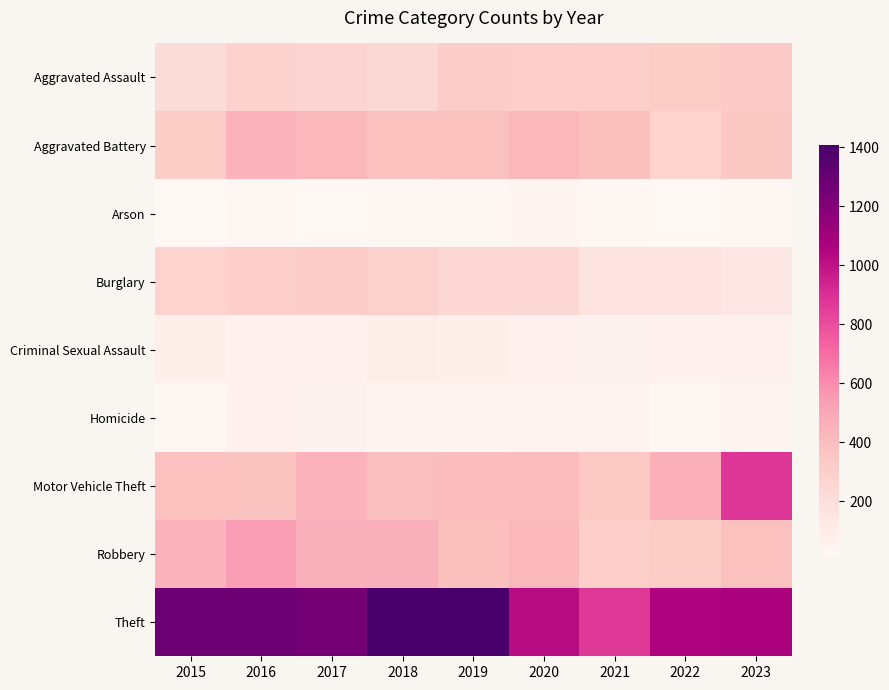

At which category does the chart reach its minimum across all series?

2017